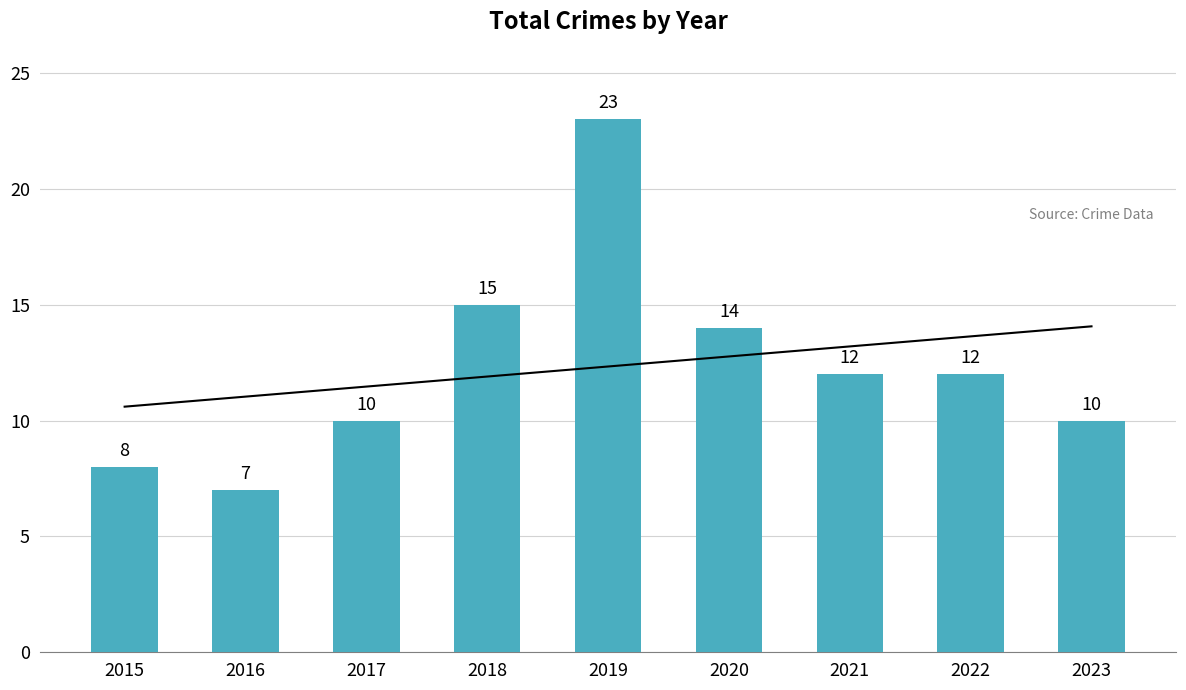

What is the ratio of the value at 2020 to the value at 2021?

1.2